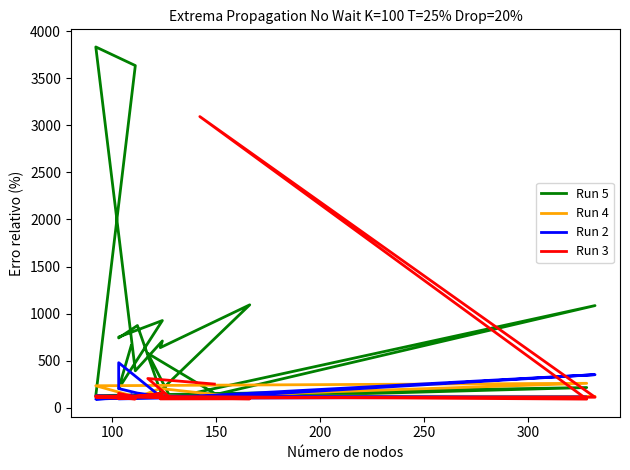

Is the value of Run 5 at 10 greater than the value of Run 3 at 11?

Yes